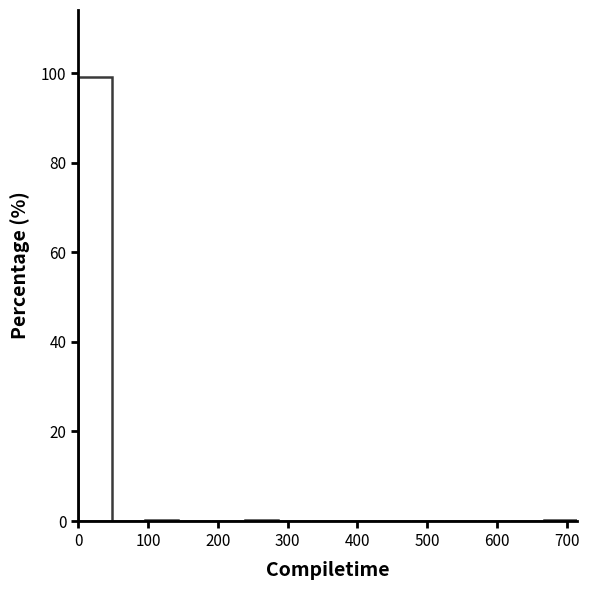

What is the height of the bar covering 0 to 50 on the x-axis? Neither the bar edges nor the heights are printed on the chart, so give them approximately, as read against the axes.

100